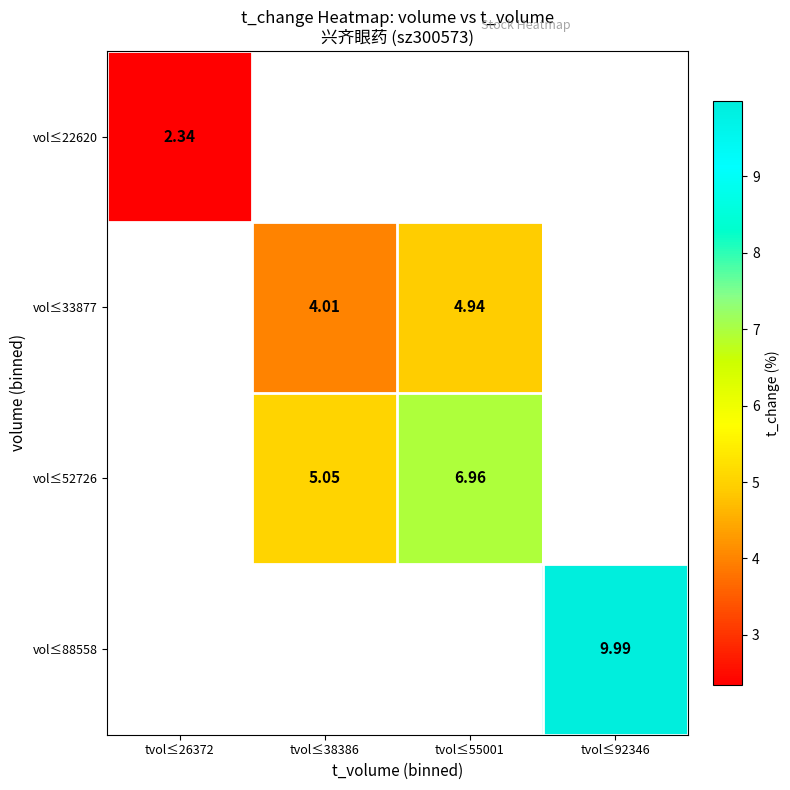

What is the approximate value of vol≤22620 at tvol≤26372?

2.3